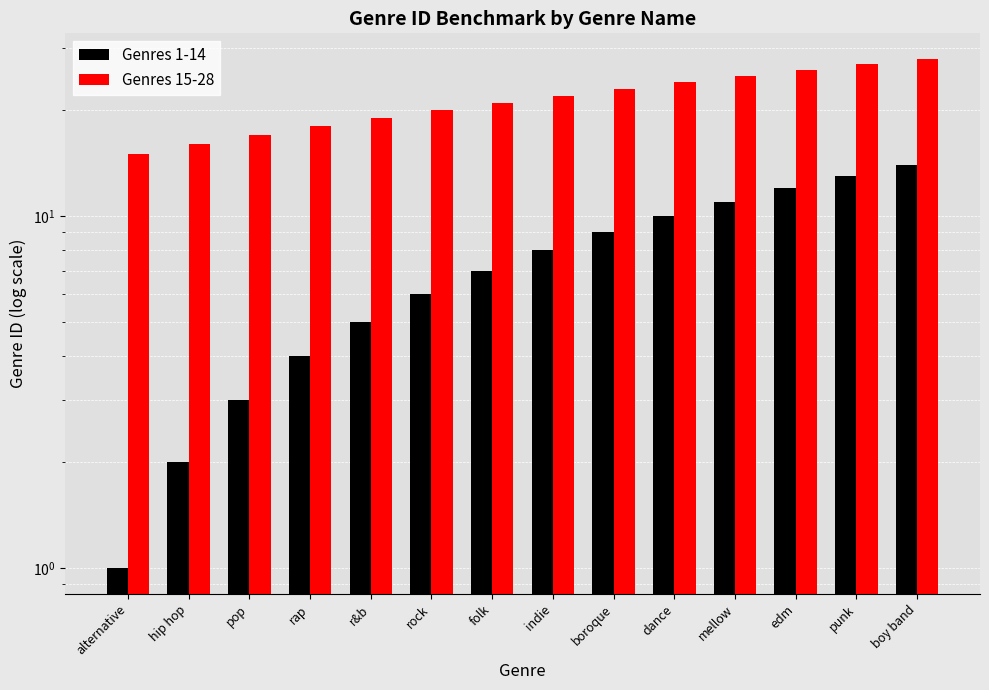

True or false: Genres 15-28 has a value of 9 at punk.

False